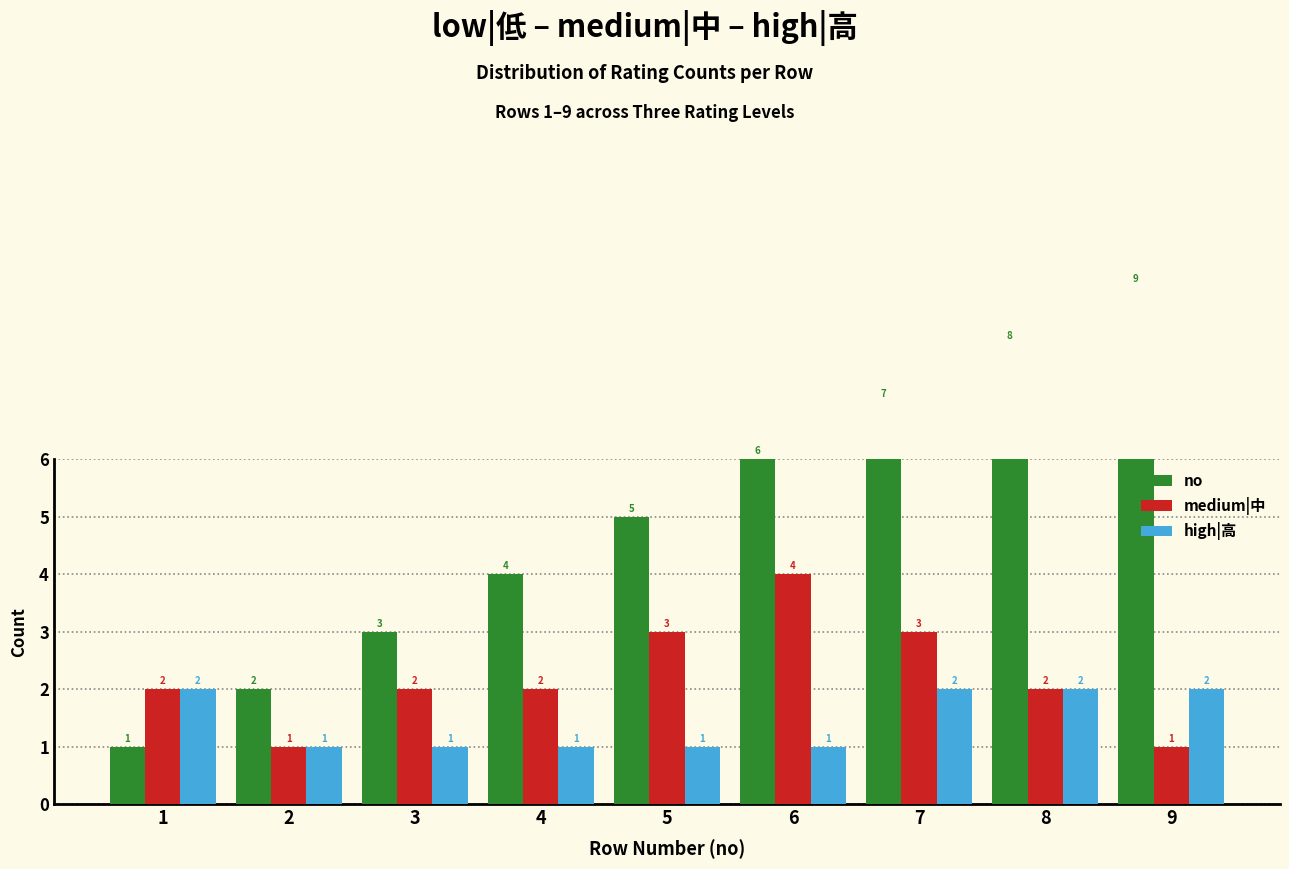

What is the difference between the maximum and minimum values in the high|高 series?

1